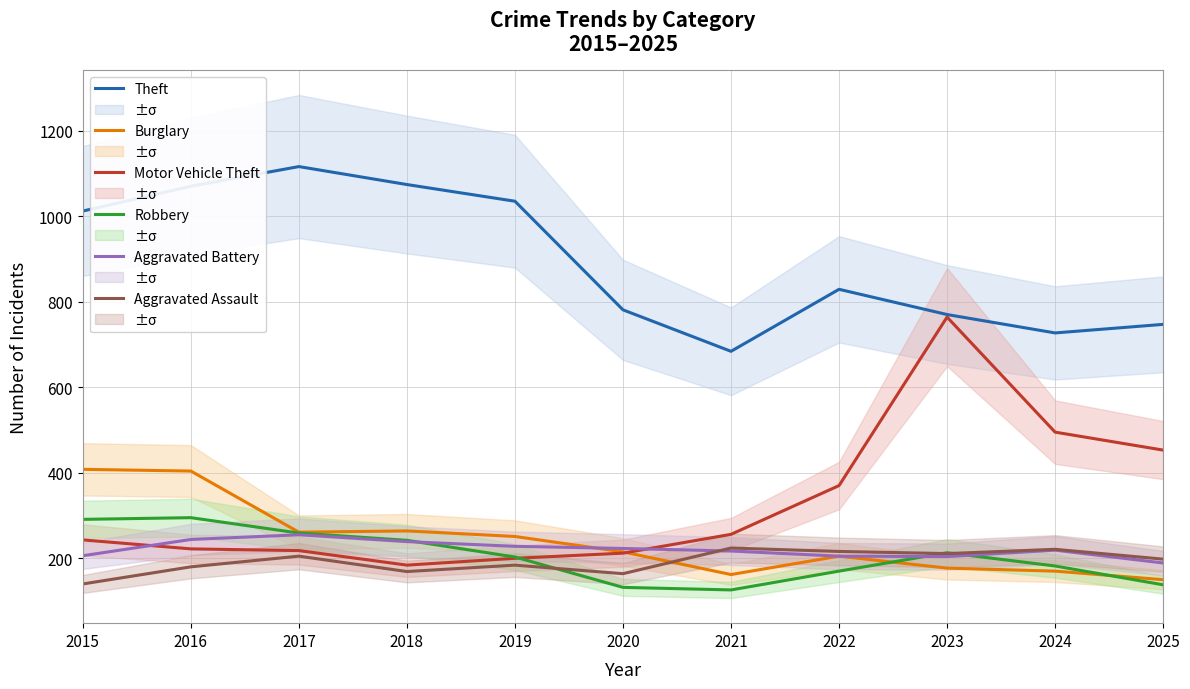

List the series in order of their peak value, lowest first.

Aggravated Assault, Aggravated Battery, Robbery, Burglary, Motor Vehicle Theft, Theft